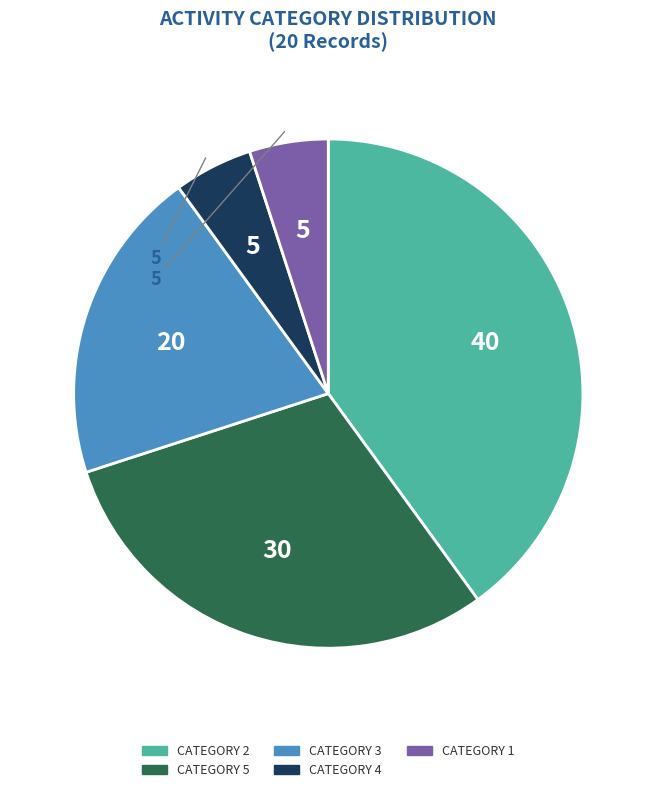

Is there a majority slice in this chart?

No